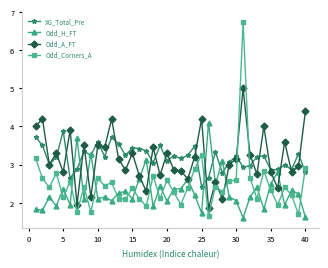

True or false: Odd_Corners_A and Odd_H_FT cross at least once.

True